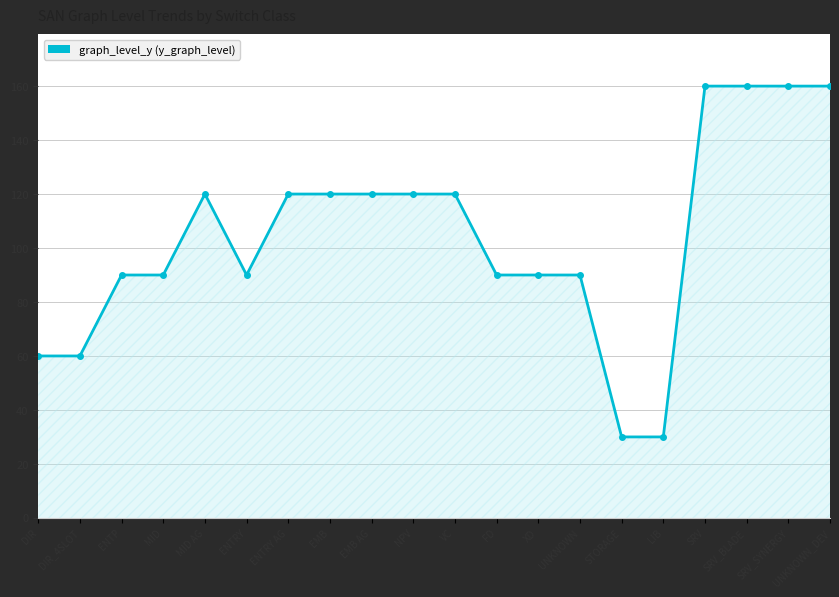

What is the label of the 10th point from the left?

NPV